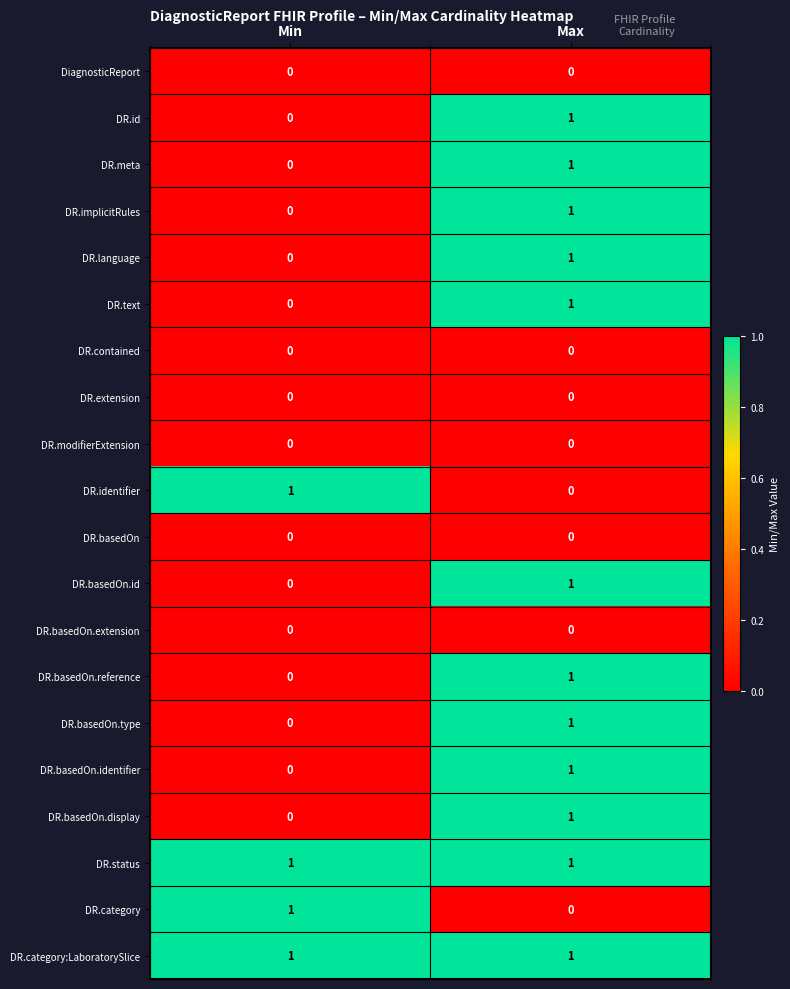

At which category is the sum across all series the highest?

Max